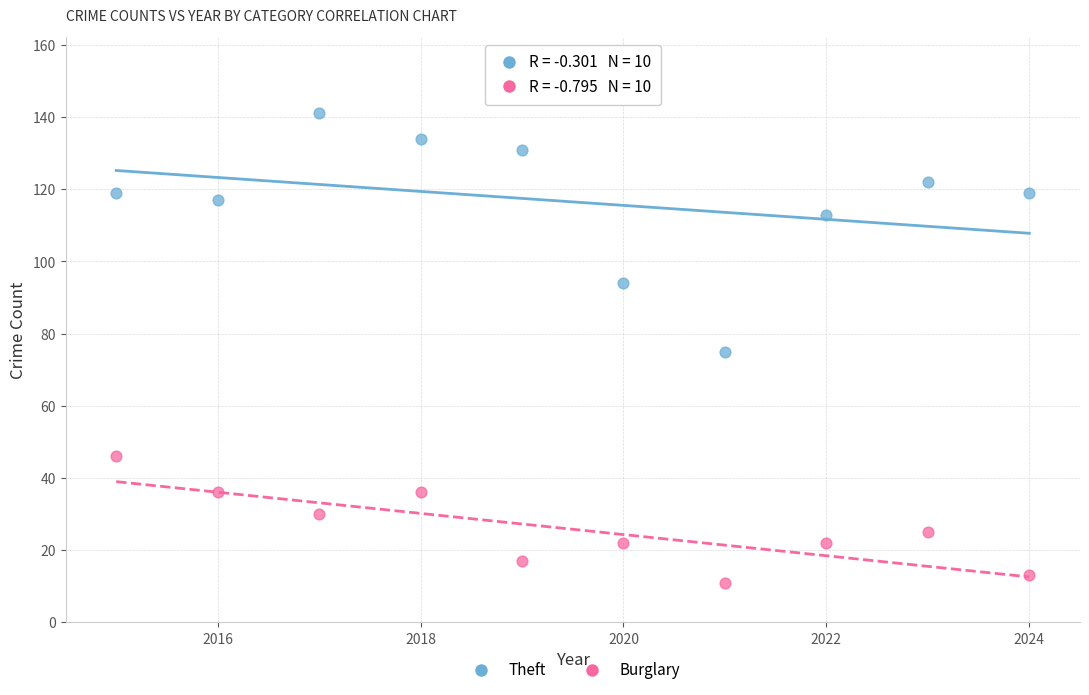

Which series contains the highest Y value?

Theft